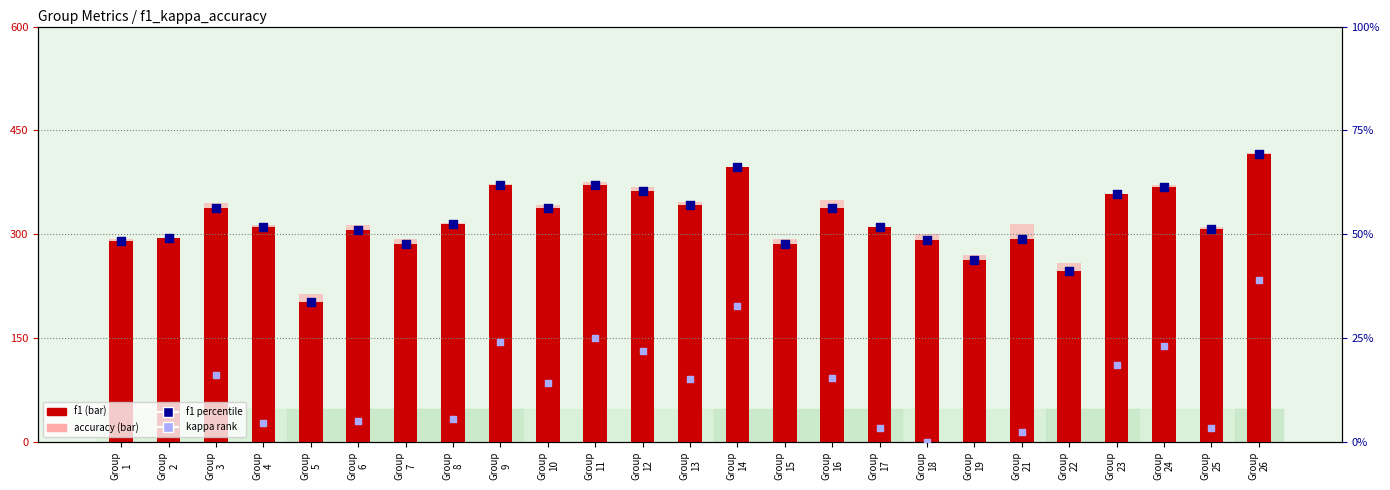

What are all the series names shown in the legend?

f1, accuracy, f1 percentile, kappa rank